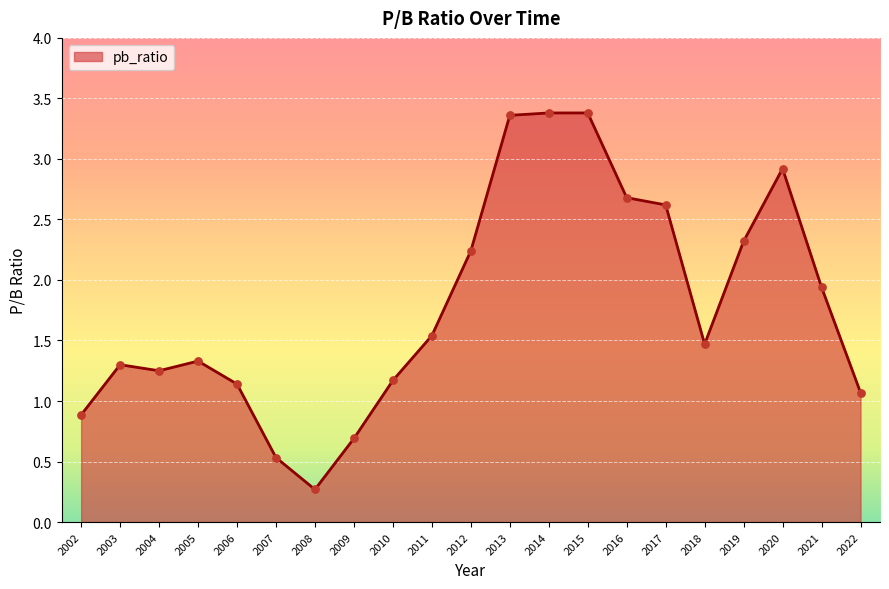

What is the change in value from 2011 to 2012?

+0.7